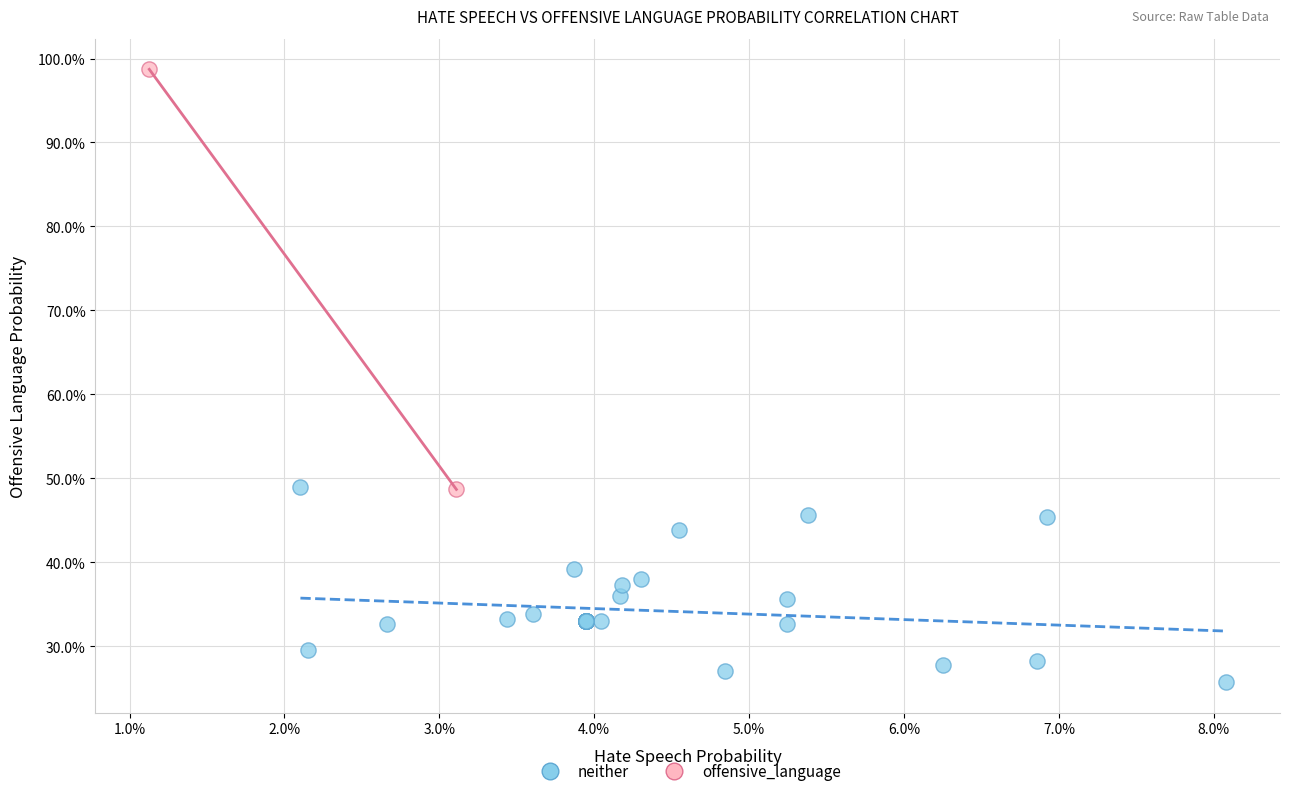

Which series reaches the minimum Y coordinate?

neither